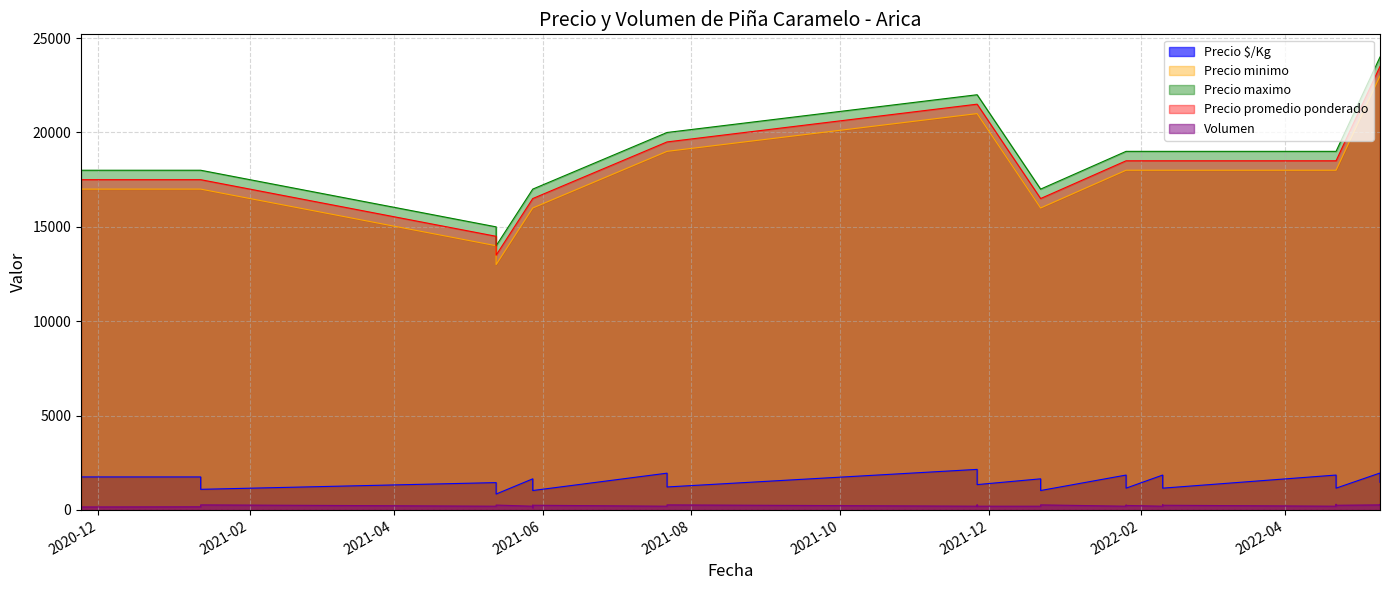

True or false: Precio minimo and Precio maximo intersect in this chart.

False